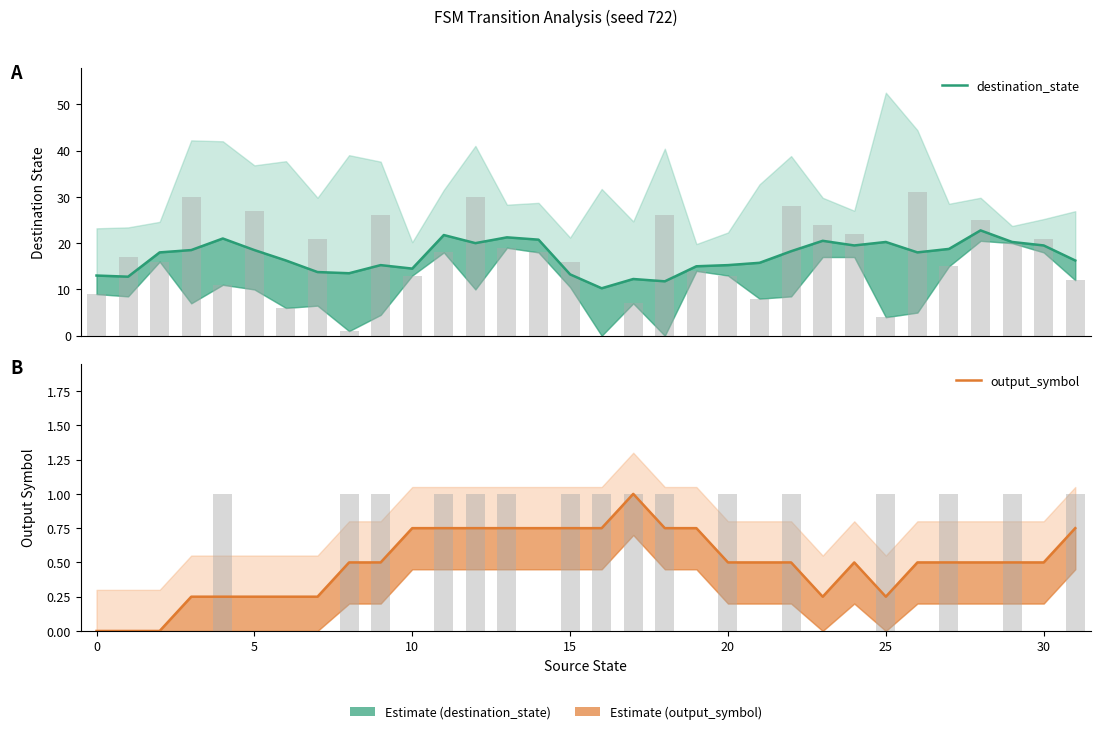

Rank the series at 10 from lowest to highest value.

output_symbol, destination_state